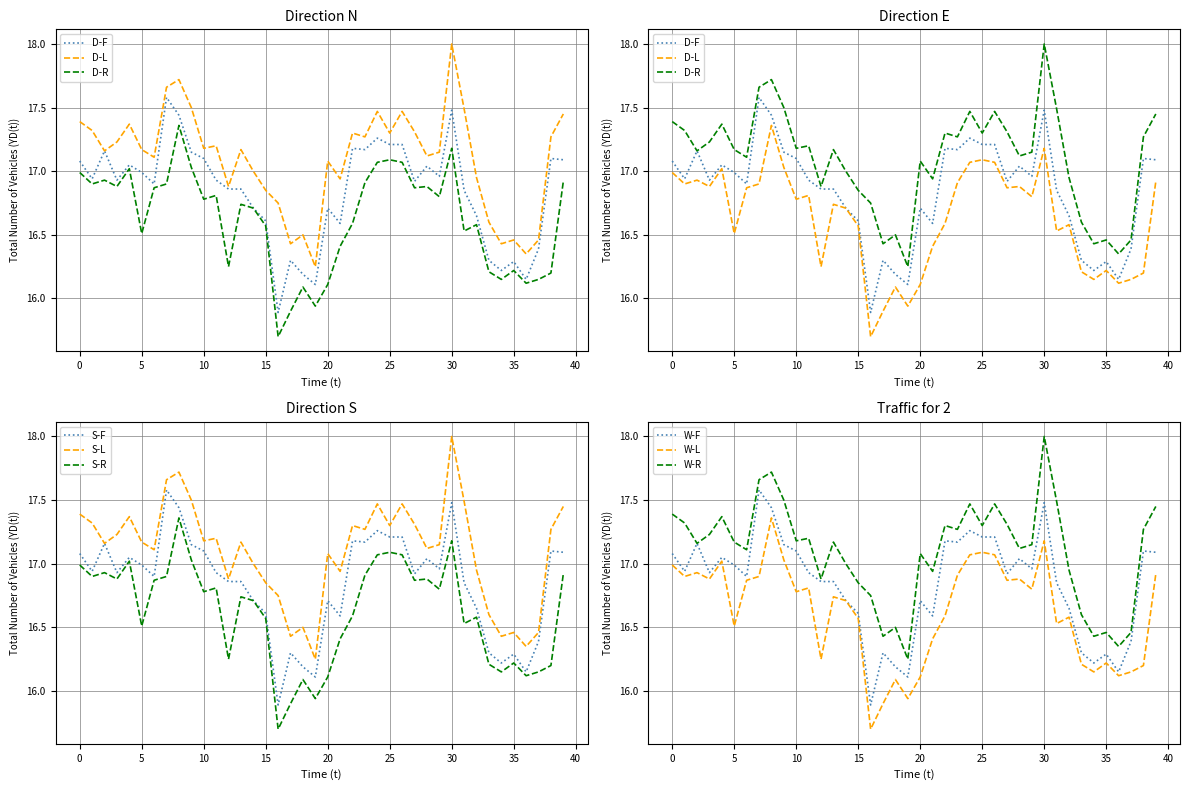

True or false: S-F has a value of 24.0 at 10.

False